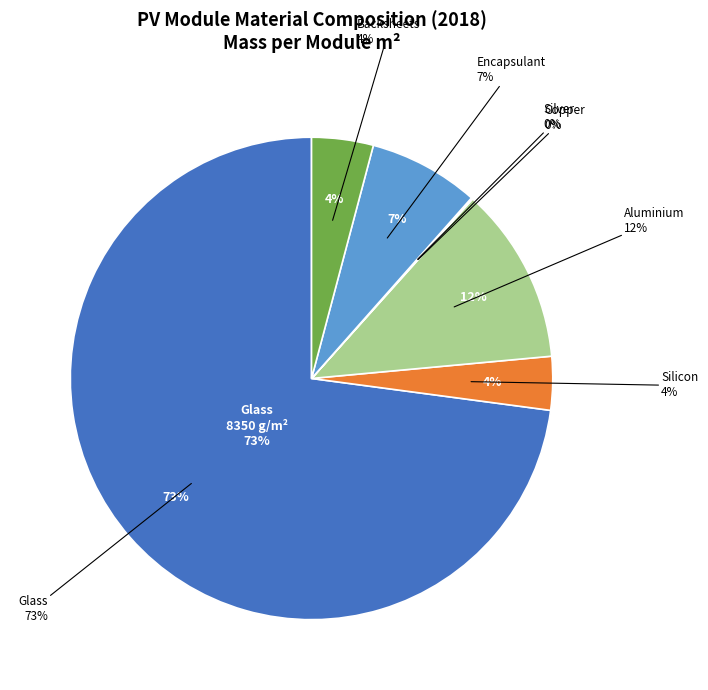

True or false: Silicon accounts for 4% of the total.

True